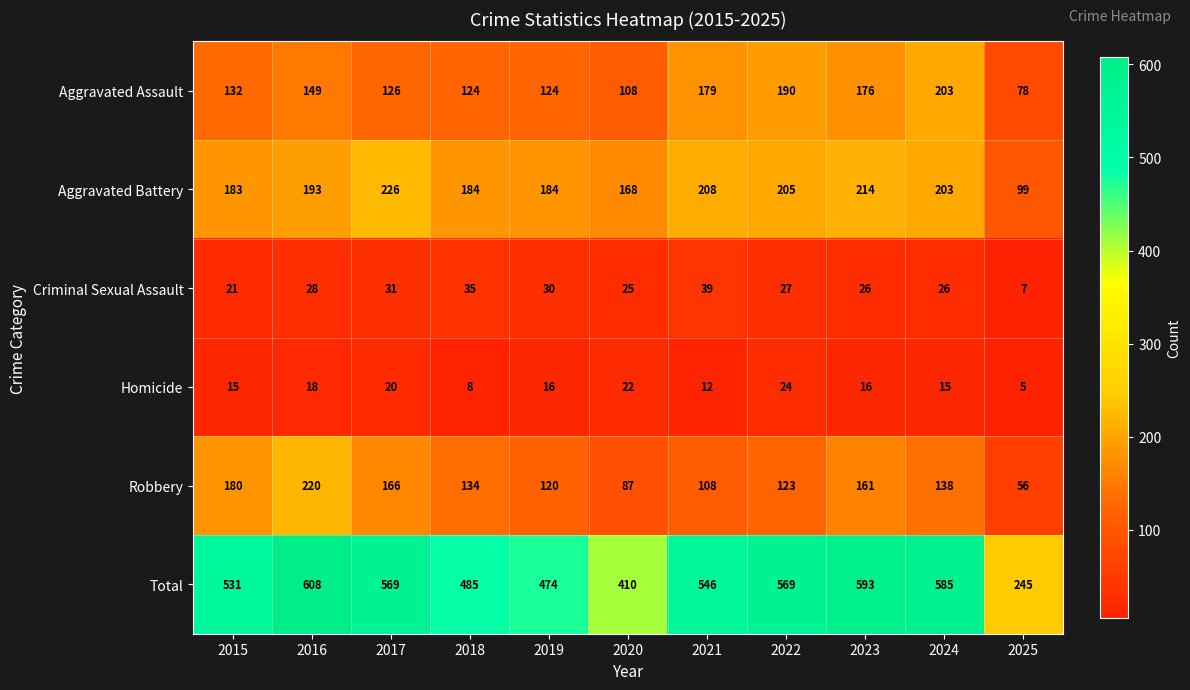

What is the spread (max minus min) of values at 2023?

577